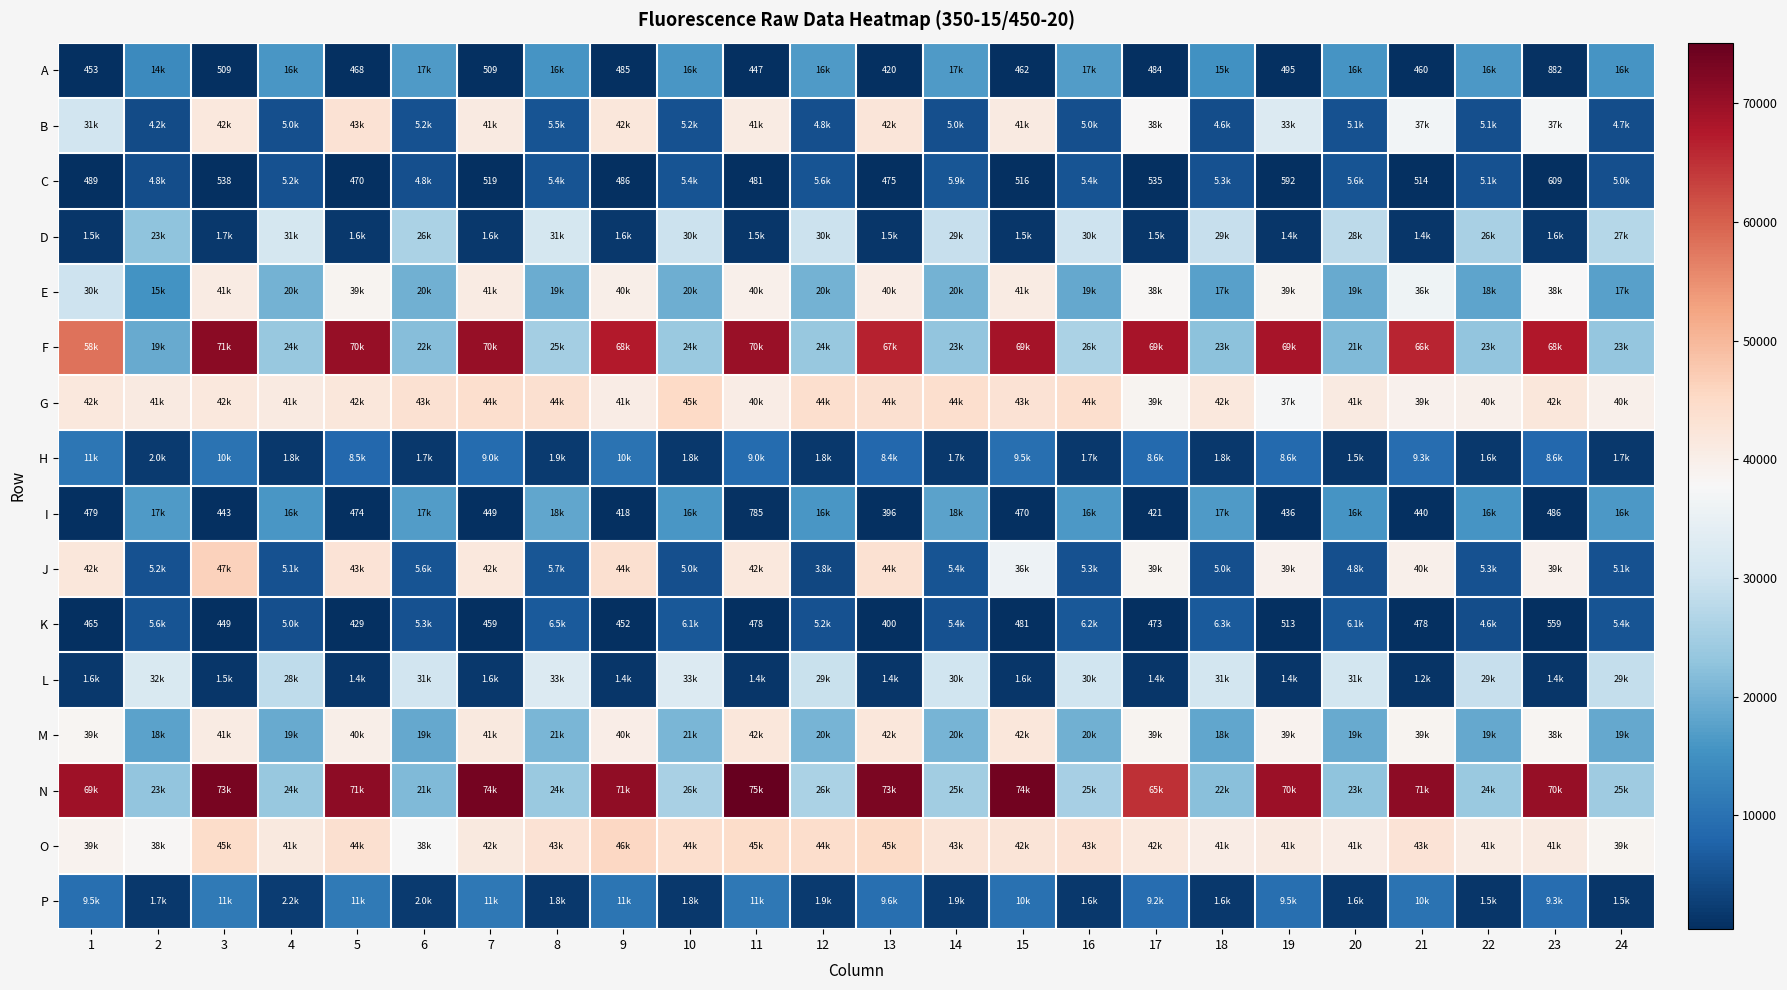

Which has a higher value, 23 or 10?

10